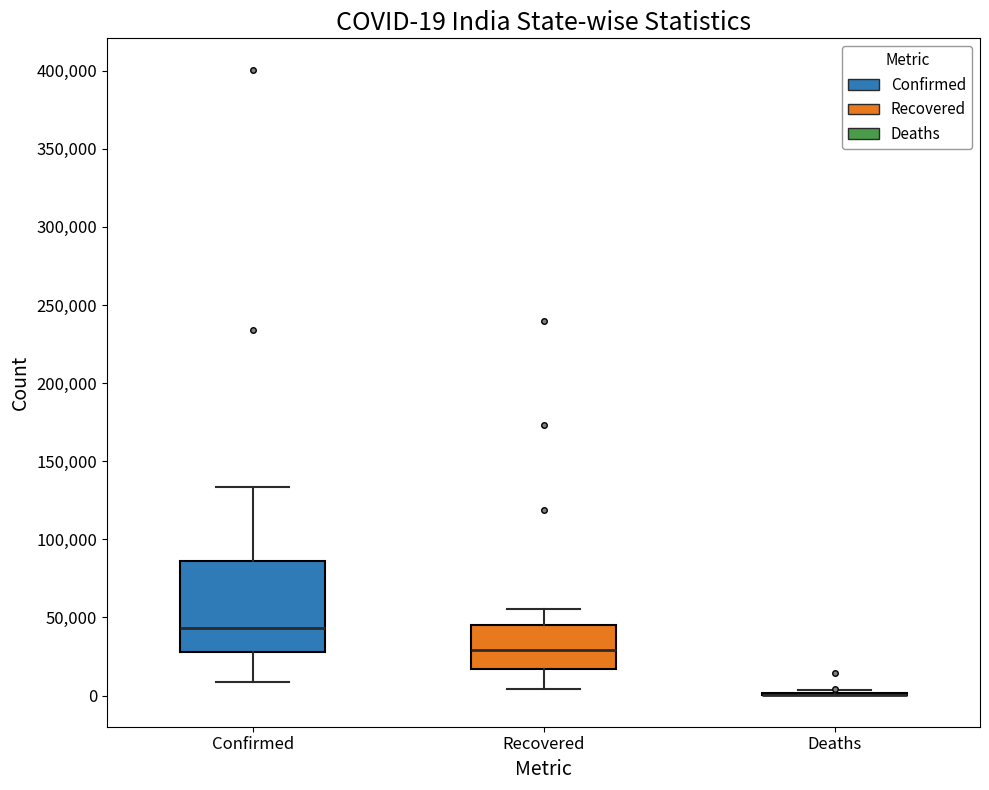

Which box is the tallest, from its lower edge to its upper edge?

Confirmed